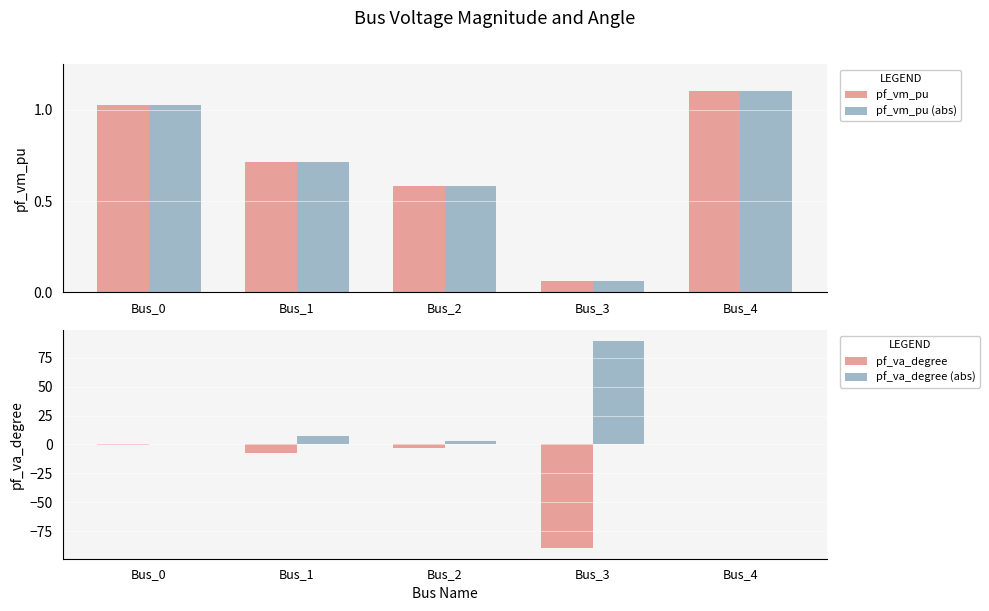

What is the smallest value displayed?

-90.0